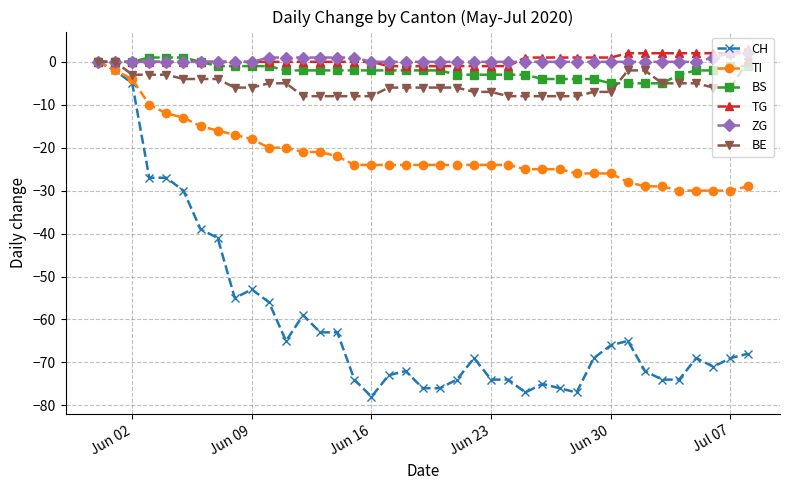

Which series has the widest spread of values?

CH